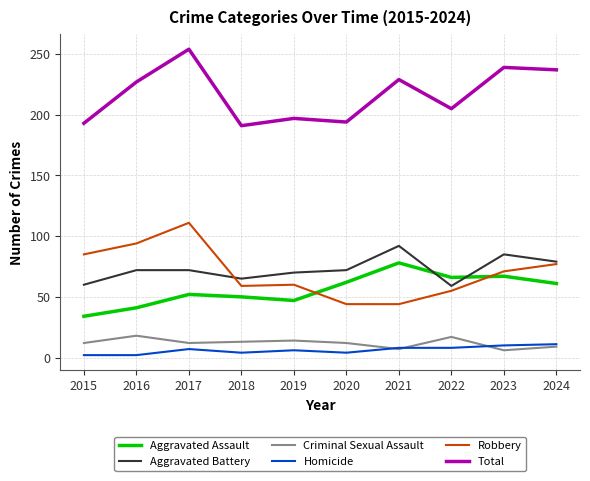

True or false: Homicide and Robbery cross at least once.

False